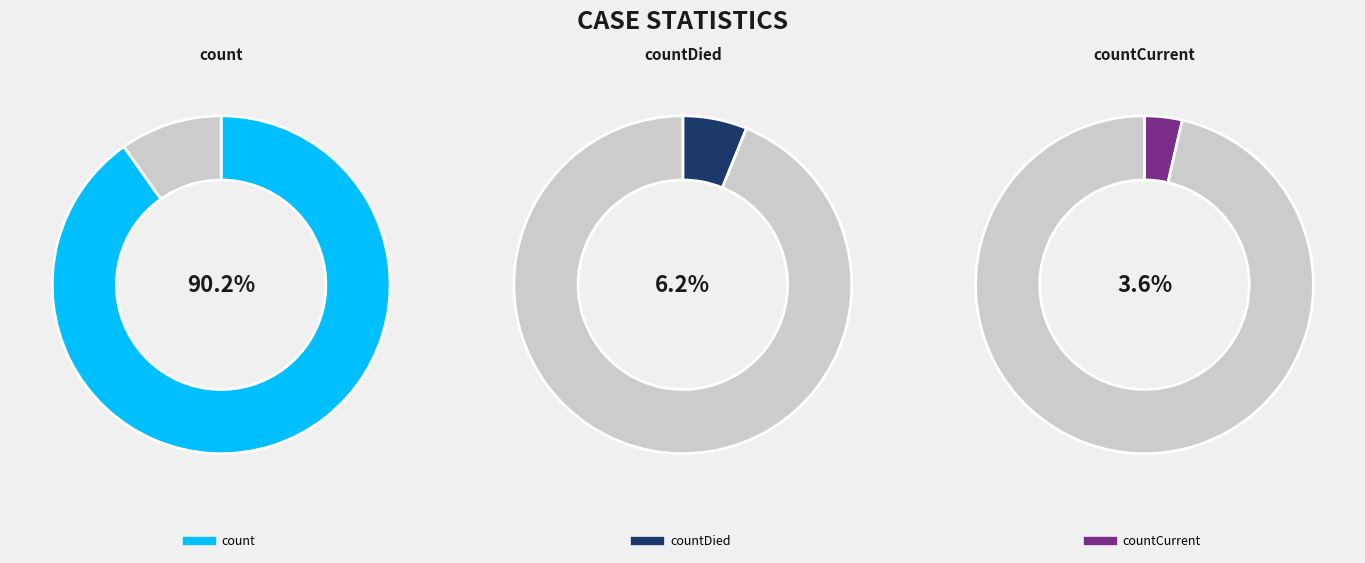

To the nearest percent, what portion does count represent?

90%